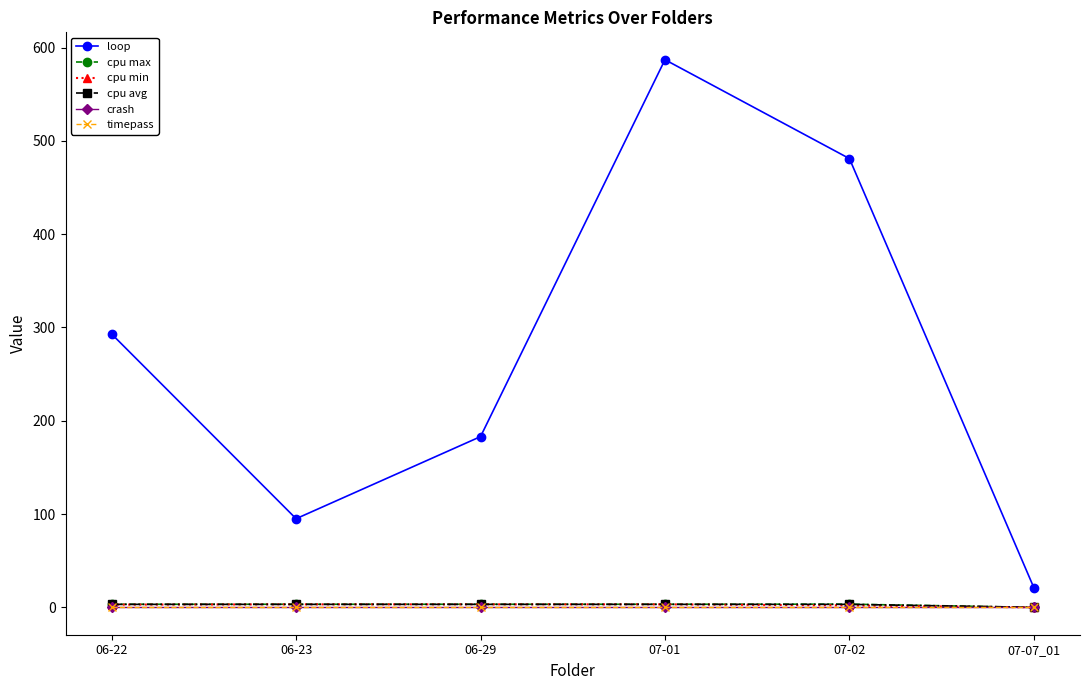

Does the chart have visible grid lines?

No